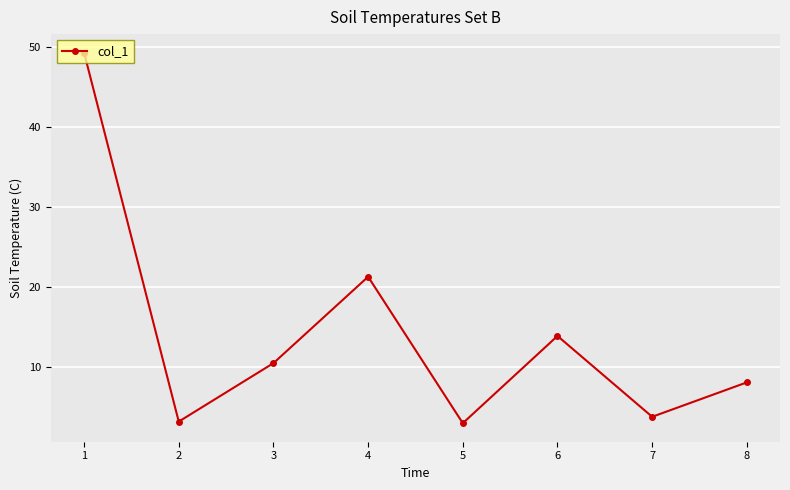

What is the greatest value displayed?

49.3